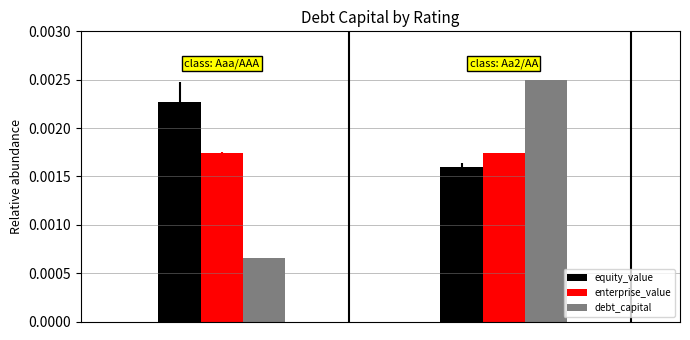

How many bars are there in each group?

3